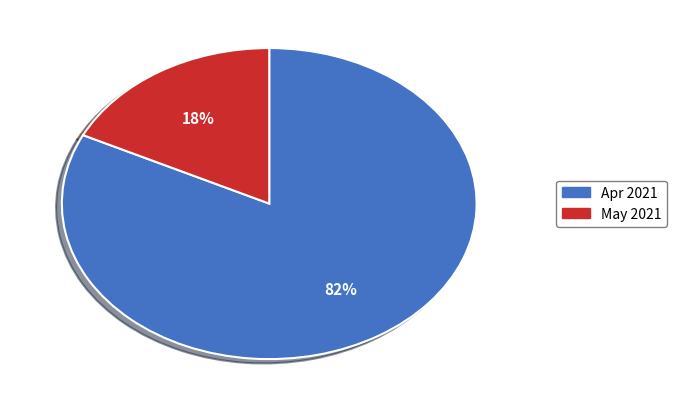

Is there a majority slice in this chart?

Yes